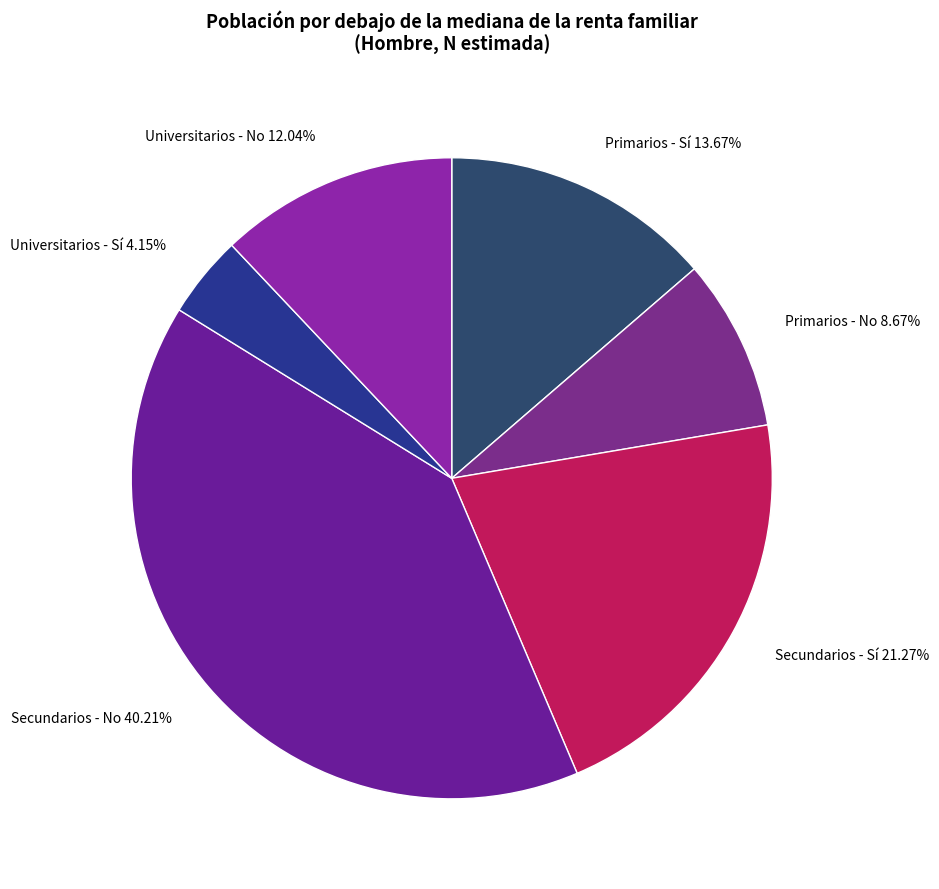

Is it true that Primarios - No is 1% of the pie?

False